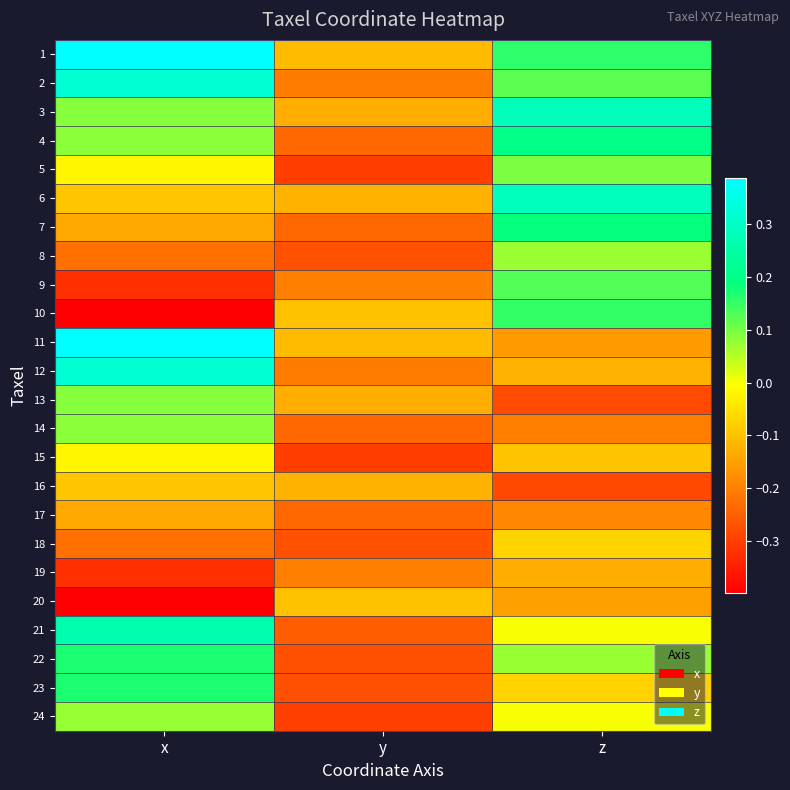

Between y and x, which is larger?

x